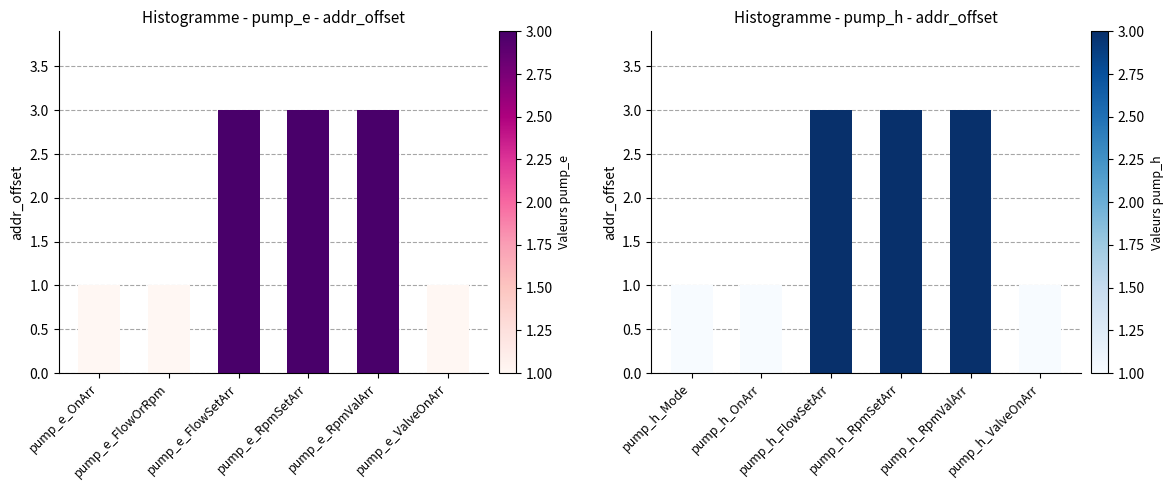

How many values are below 3?

3